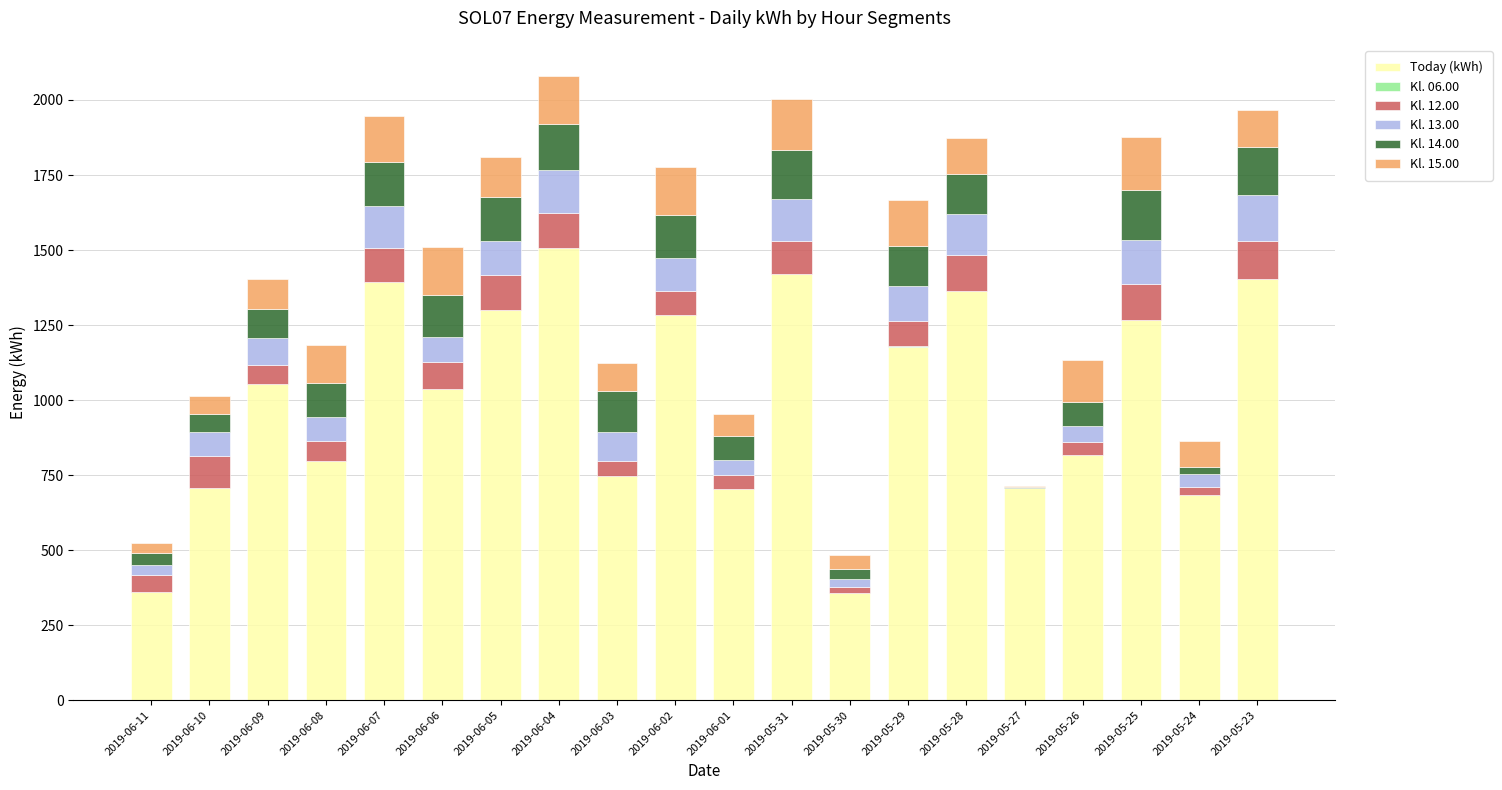

What is the sum of all Today (kWh) values?

20084.5